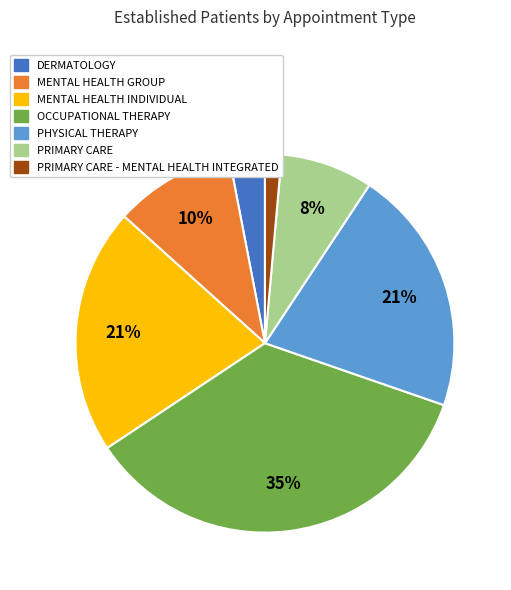

Count the number of slices in the pie.

7